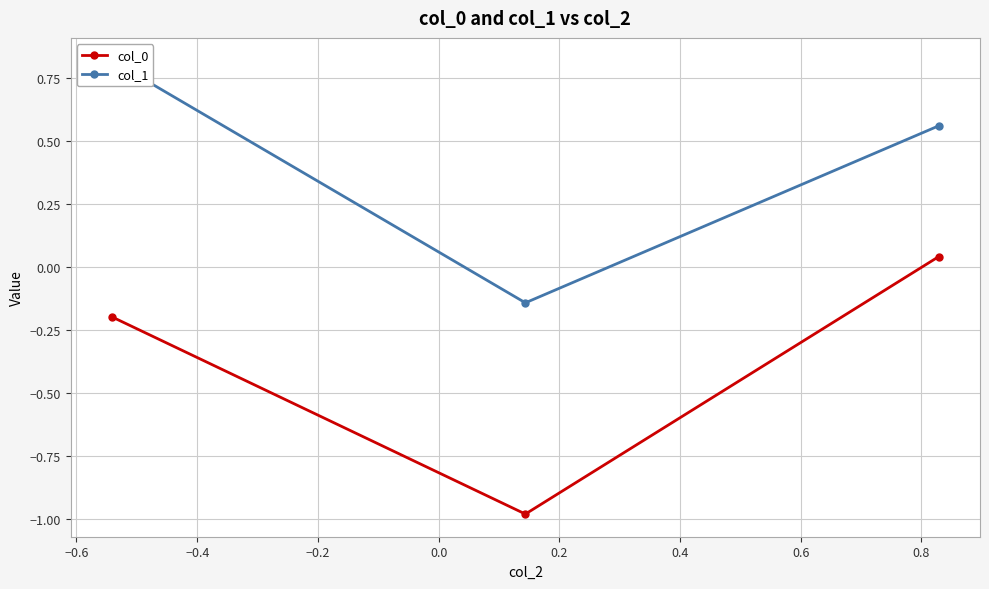

Is the value of col_0 at −0.8 greater than the value of col_1 at −0.6?

No